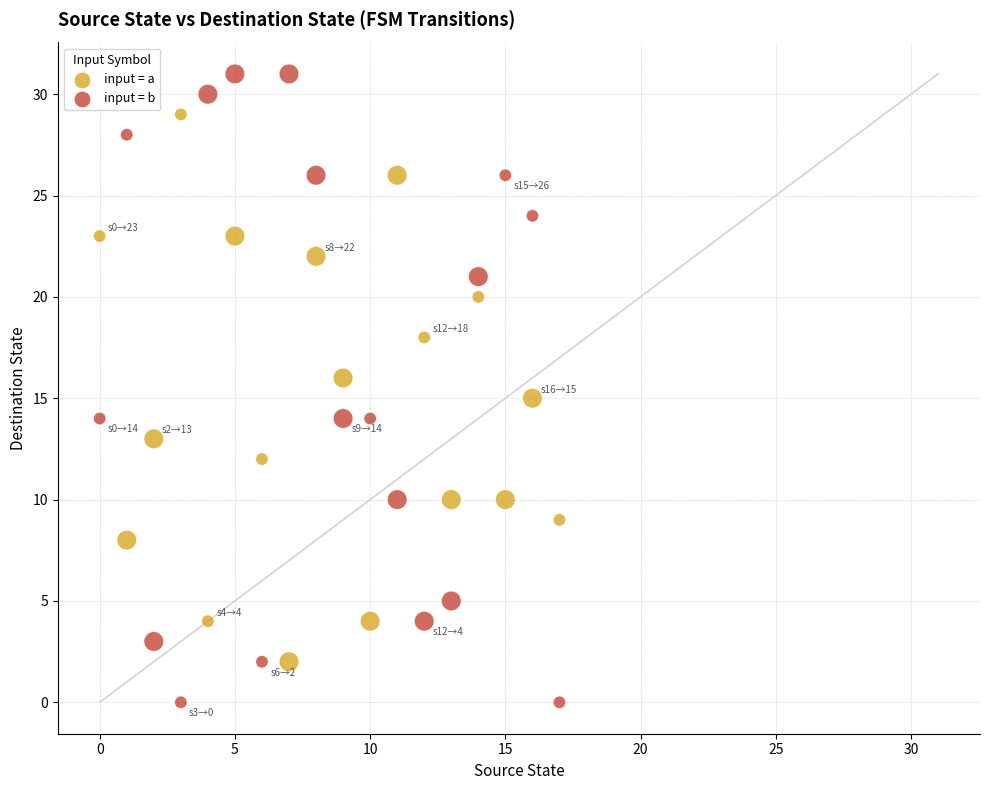

Which series contains the lowest Y value?

input = b